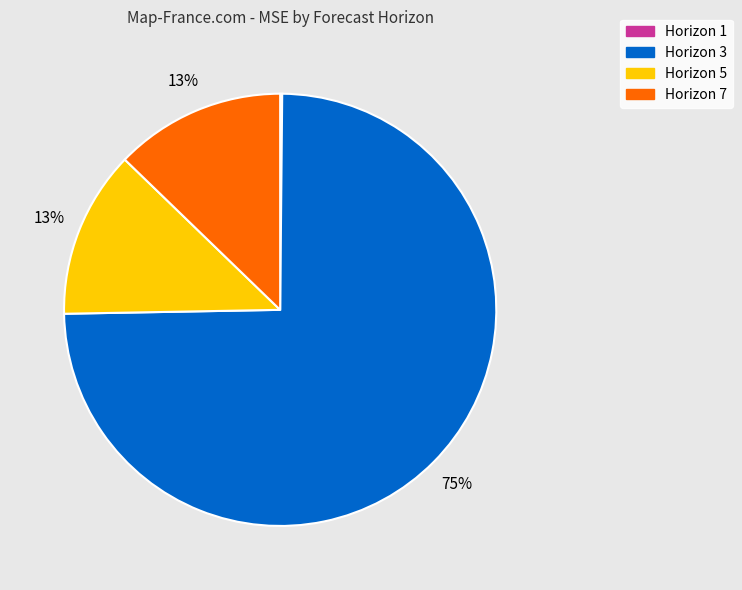

To the nearest percent, what is the average slice percentage?

25%